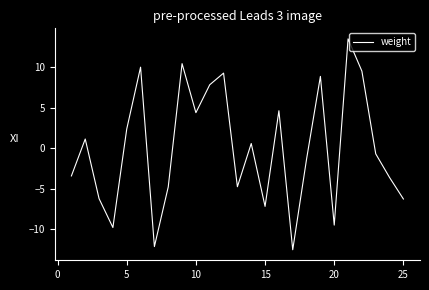

What is the smallest value displayed?

-12.6